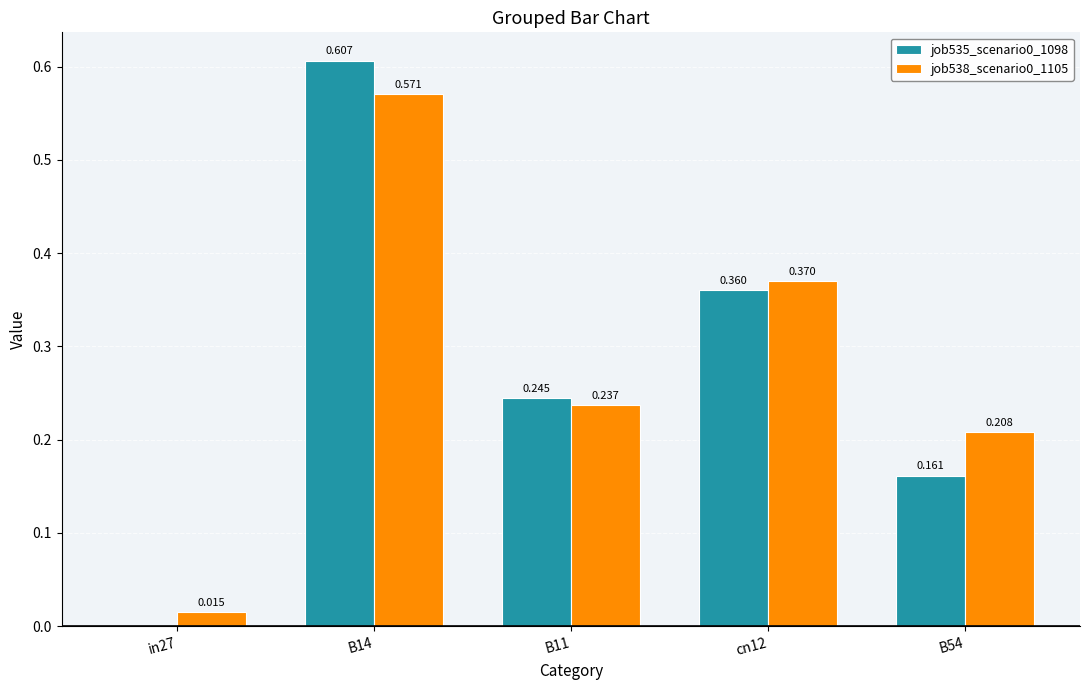

Is the value of job538_scenario0_1105 at in27 greater than the value of job535_scenario0_1098 at B14?

No